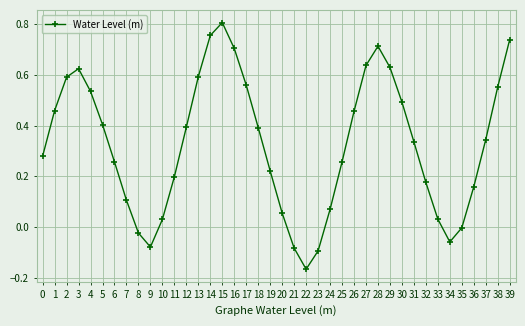

True or false: the data has more than 0 interior local peaks.

True